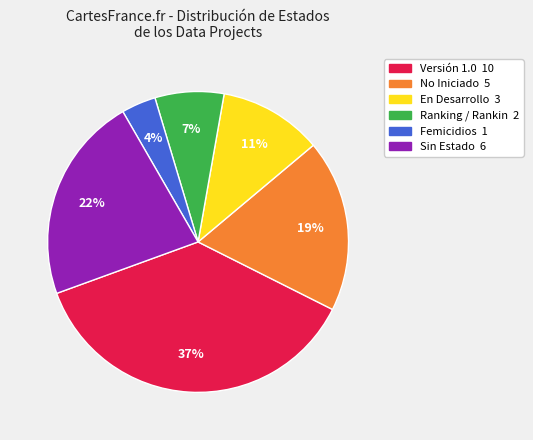

Does Ranking / Rankin represent more than half of the total?

No